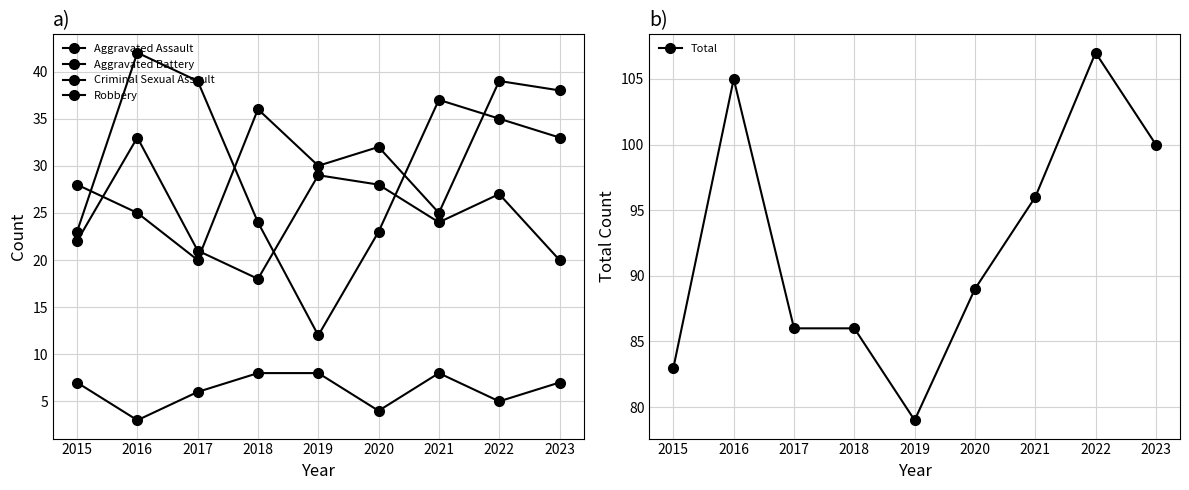

Which series changed the most between 2018 and 2020?

Aggravated Battery